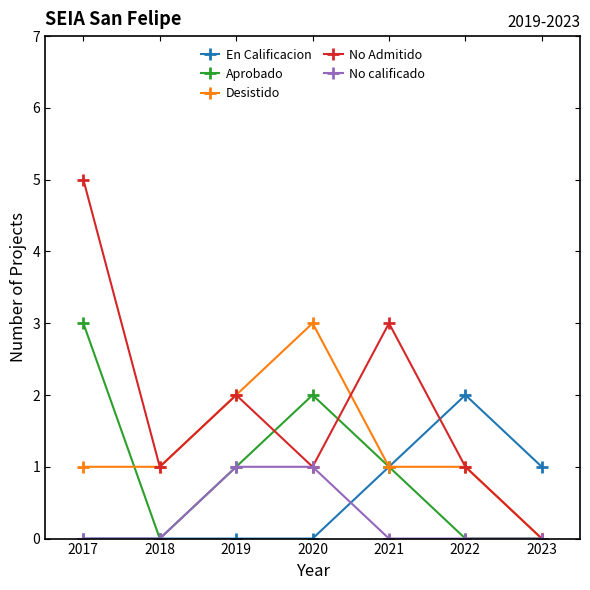

What are all the series names shown in the legend?

En Calificacion, Aprobado, Desistido, No Admitido, No calificado